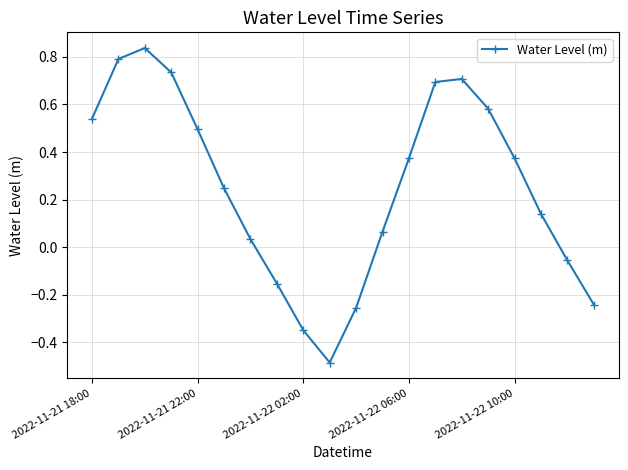

How many values are below 0?

6